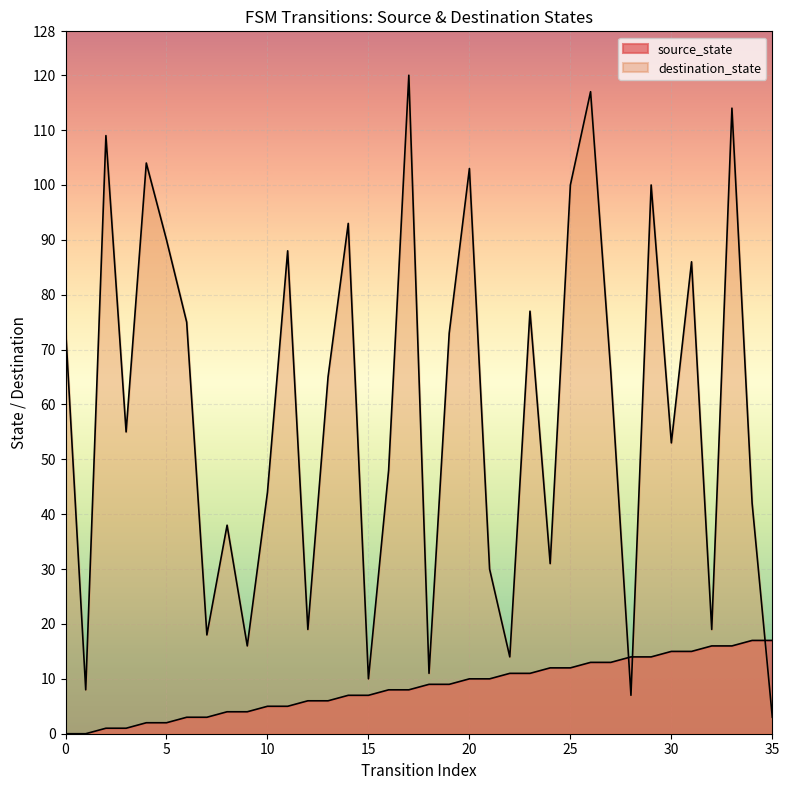

How many lines are shown in the chart?

2